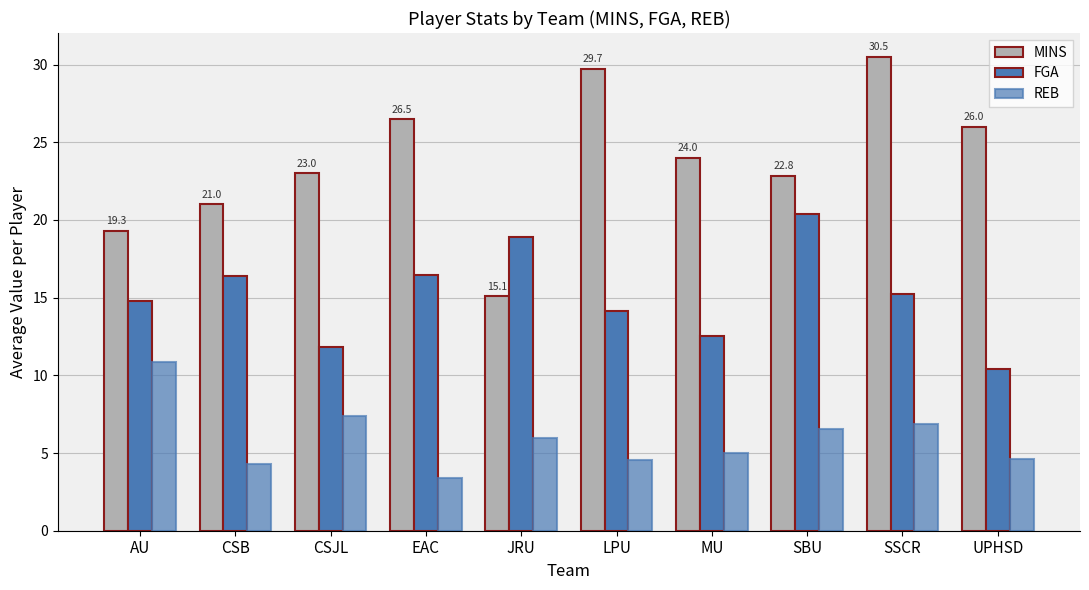

At which category is the sum across all series the highest?

SSCR